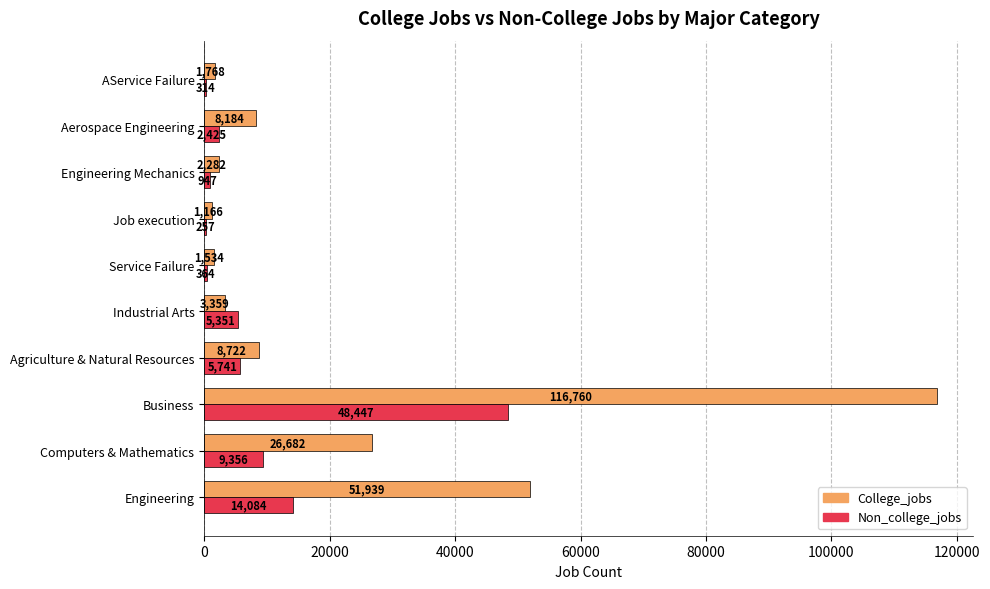

At which label does College_jobs reach its peak?

Business